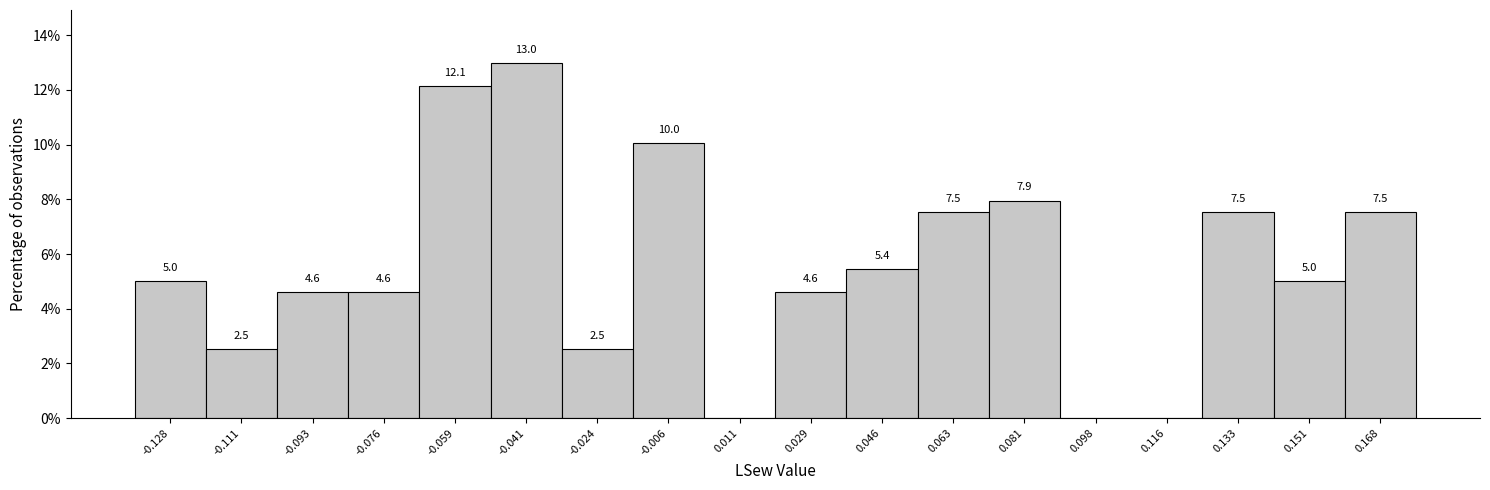

Over which range of the x-axis is the bar tallest?

-0.050 to -0.032